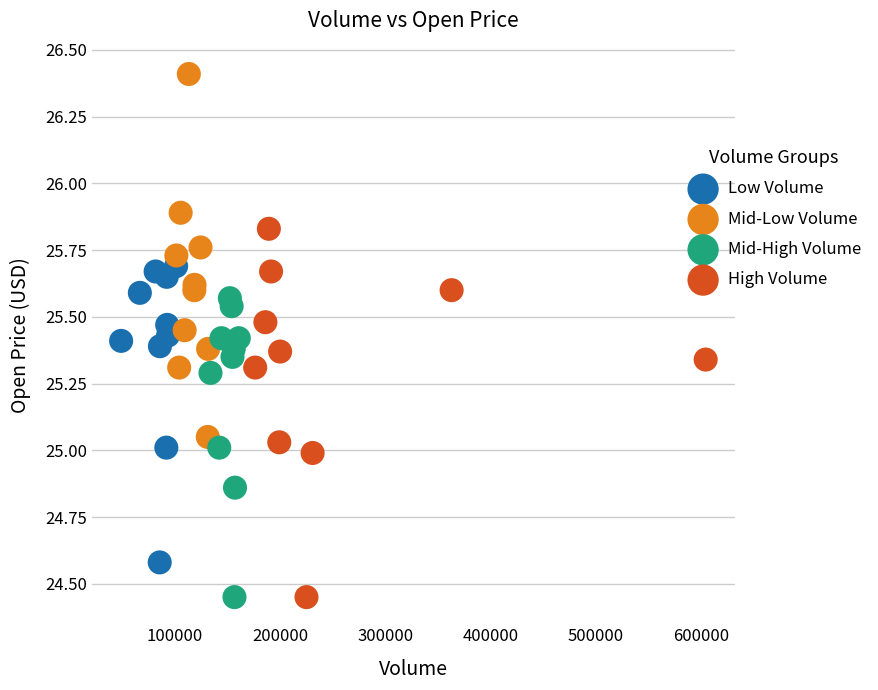

Which series contains the highest Y value?

Mid-Low Volume